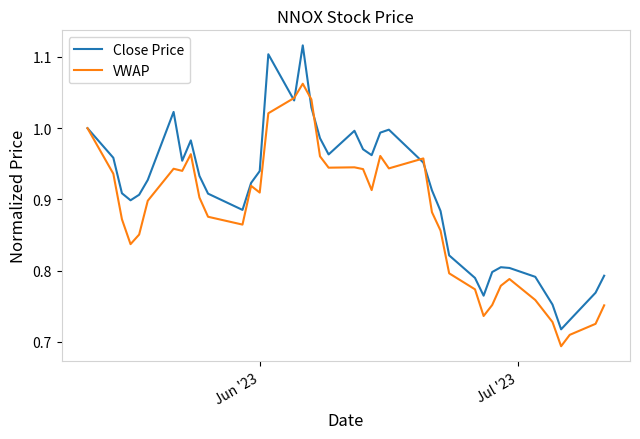

Which series has the largest total across all categories?

Close Price